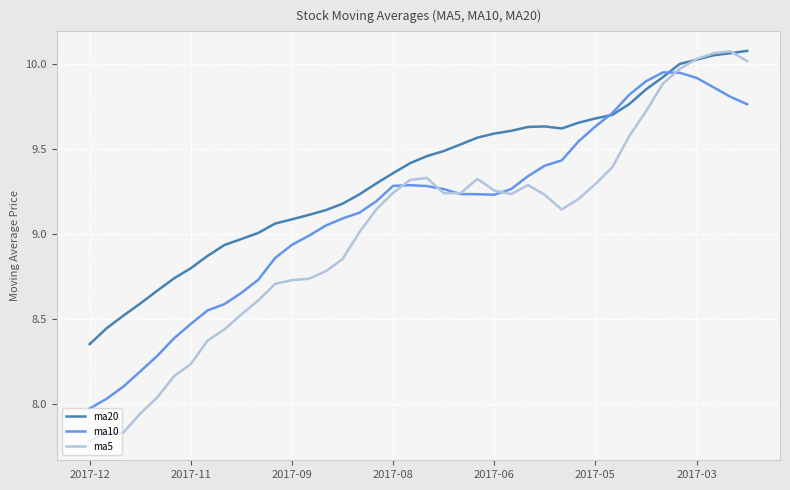

List the series in order of their overall mean, lowest first.

ma5, ma10, ma20